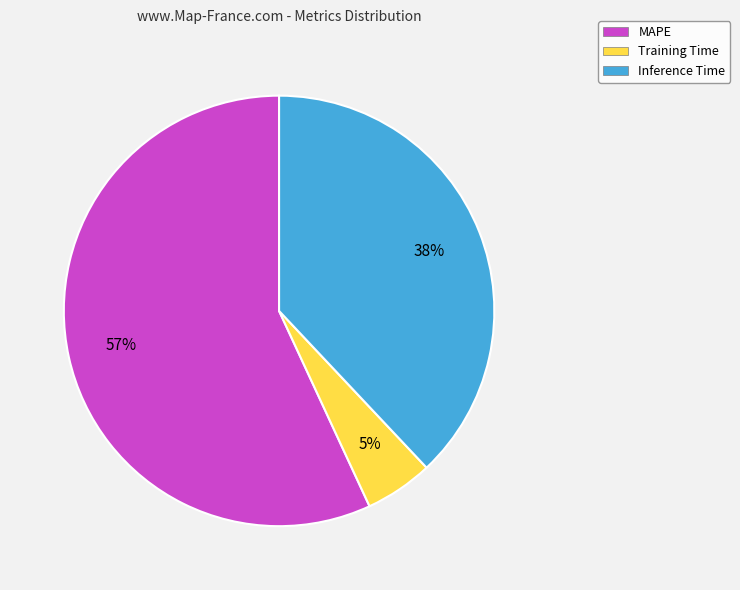

What percentage is the Inference Time slice, to the nearest percent?

38%